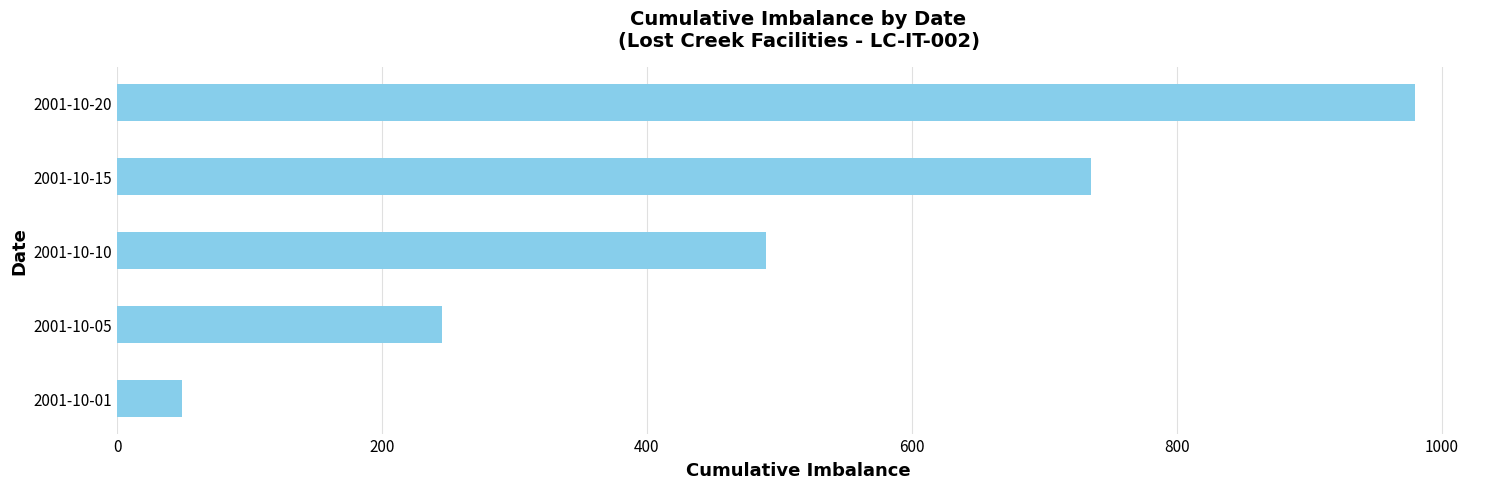

List the labels in order of value, smallest first.

2001-10-01, 2001-10-05, 2001-10-10, 2001-10-15, 2001-10-20